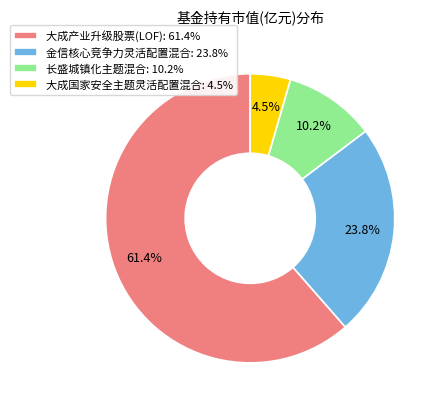

The 金信核心竞争力灵活配置混合 slice represents 24% of the pie. True or false?

True